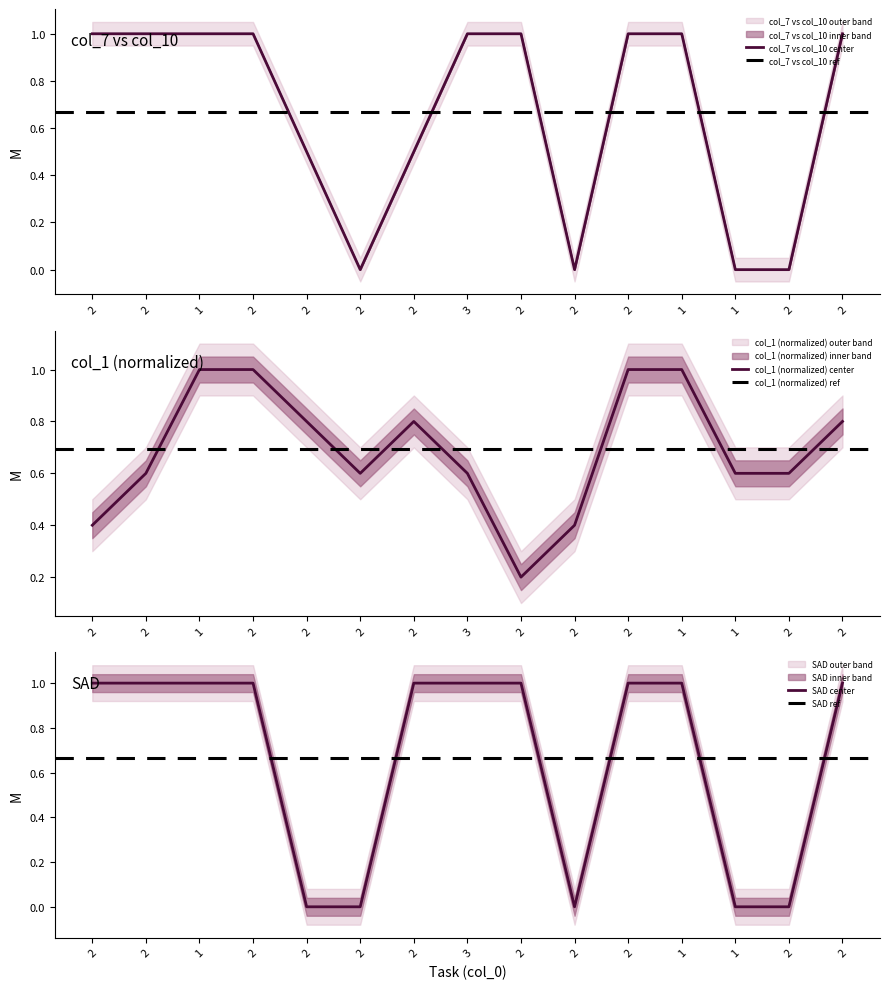

Is it true that col_1 equals 1.0 at 2?

False